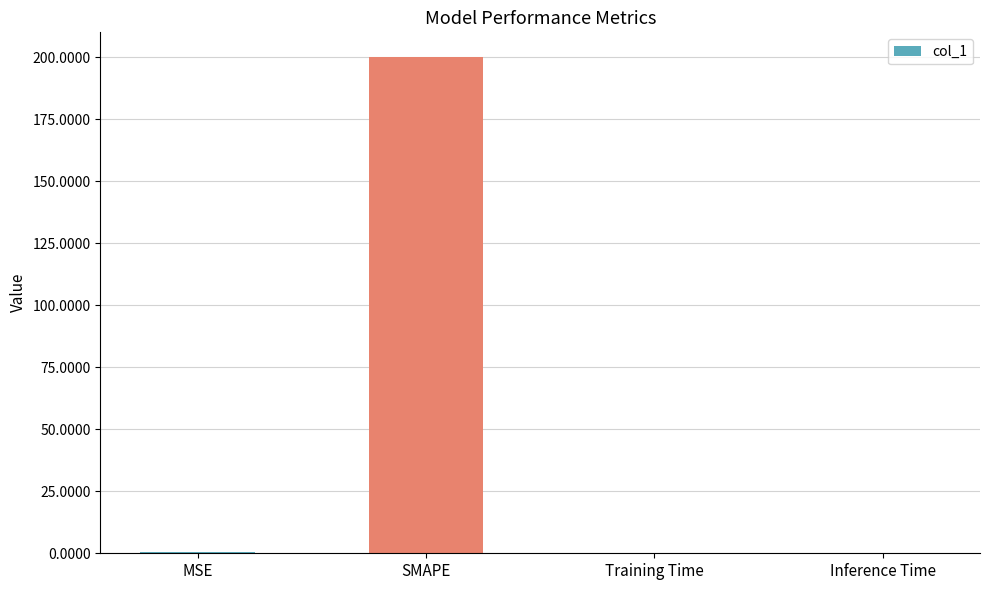

What is the maximum value shown in the chart?

200.0